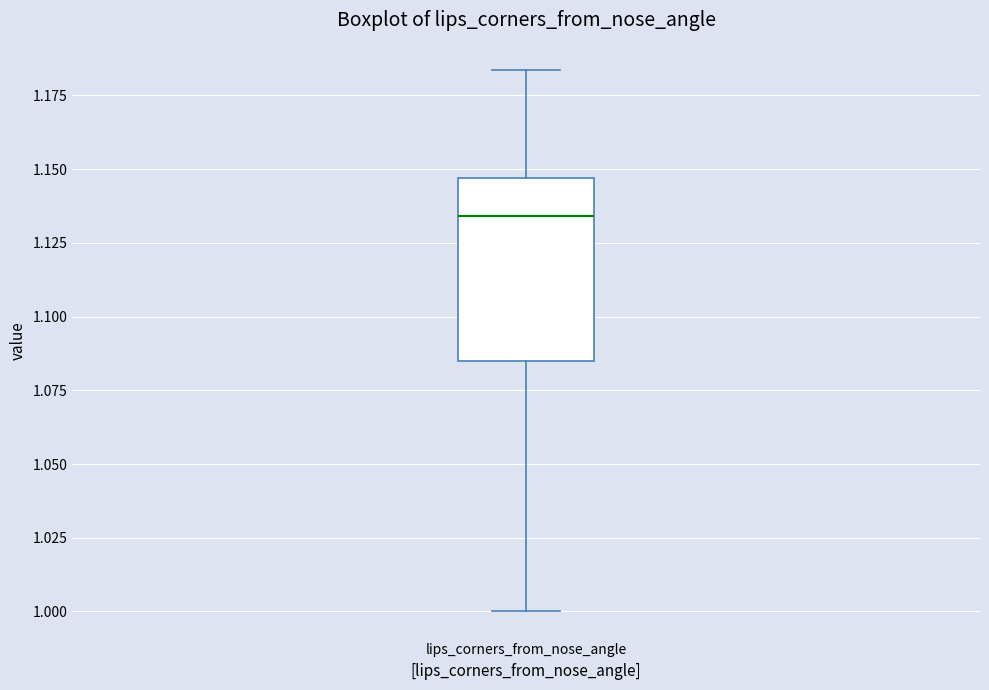

Where does the median line of the box for lips_corners_from_nose_angle sit on the y-axis? The values are not printed on the chart, so give them approximately, as read against the axis.

1.135